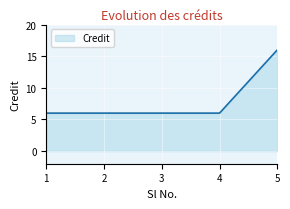

Approximately how many times larger is the value at 5 compared to 1?

2.7